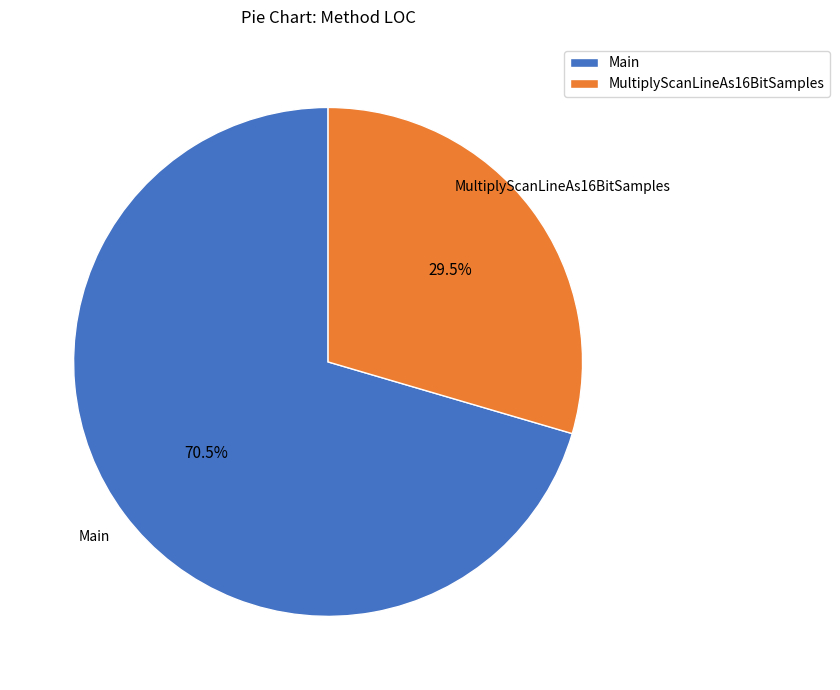

Rank the categories by value from highest to lowest.

Main, MultiplyScanLineAs16BitSamples